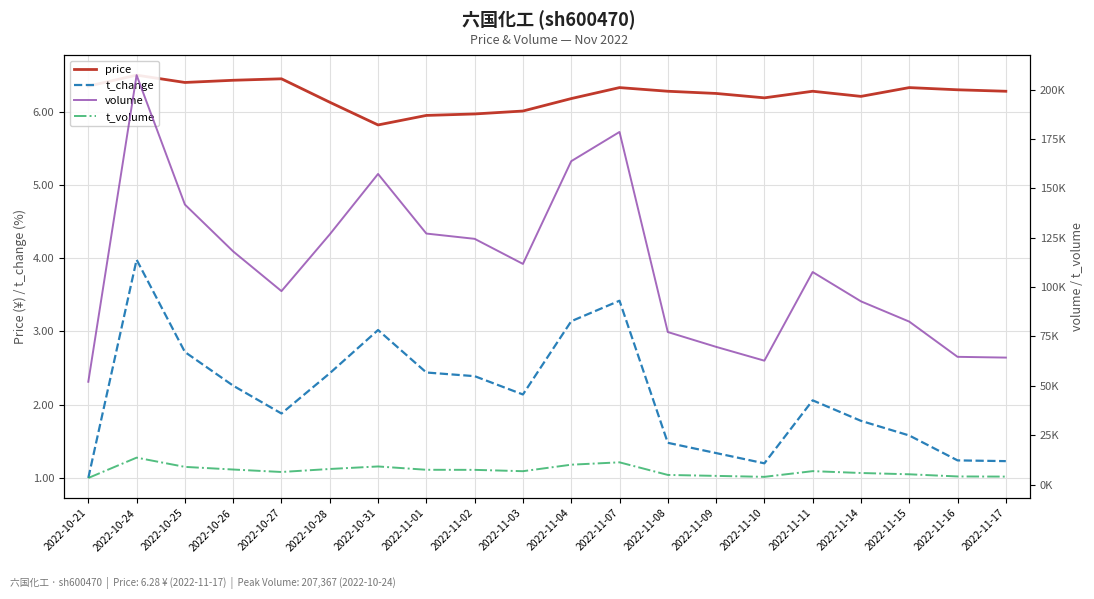

What is the label of the 19th point from the left?

2022-11-16